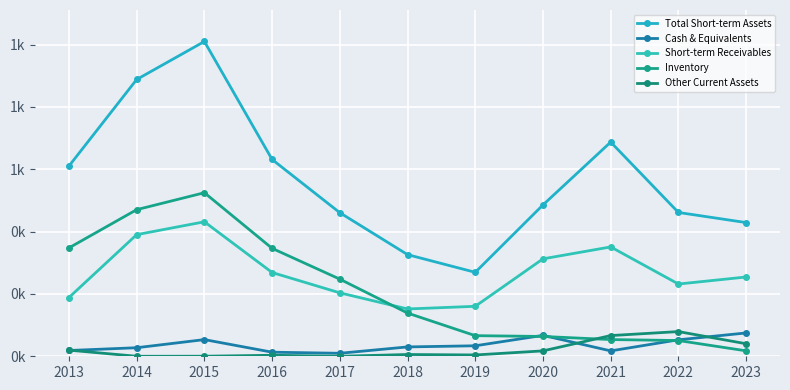

Does the chart have visible grid lines?

Yes